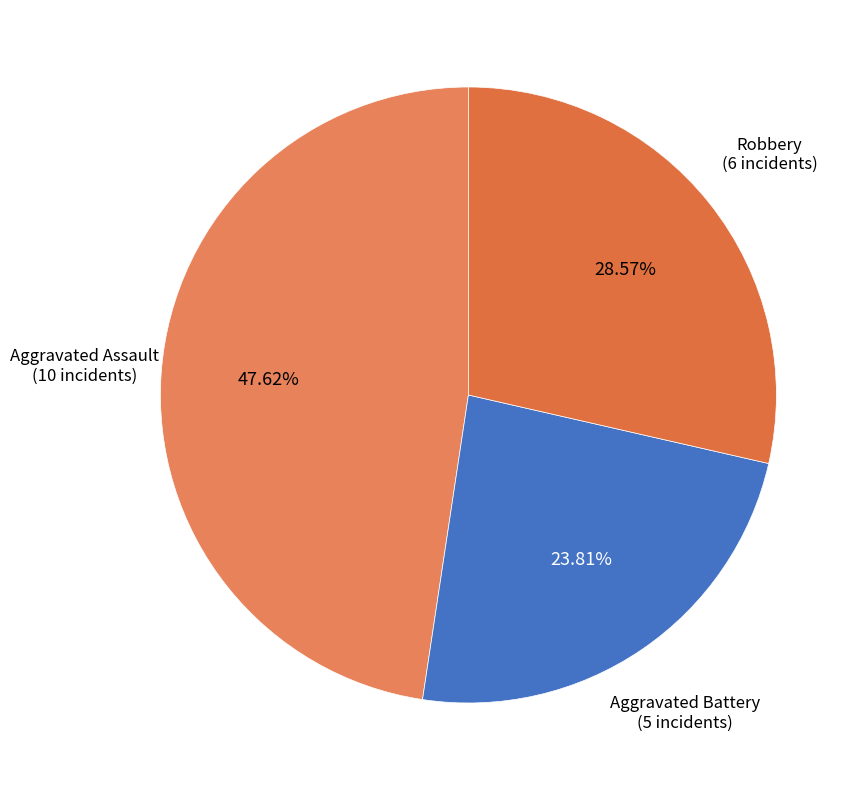

Do Robbery and Aggravated Assault together represent more than half of the pie?

Yes